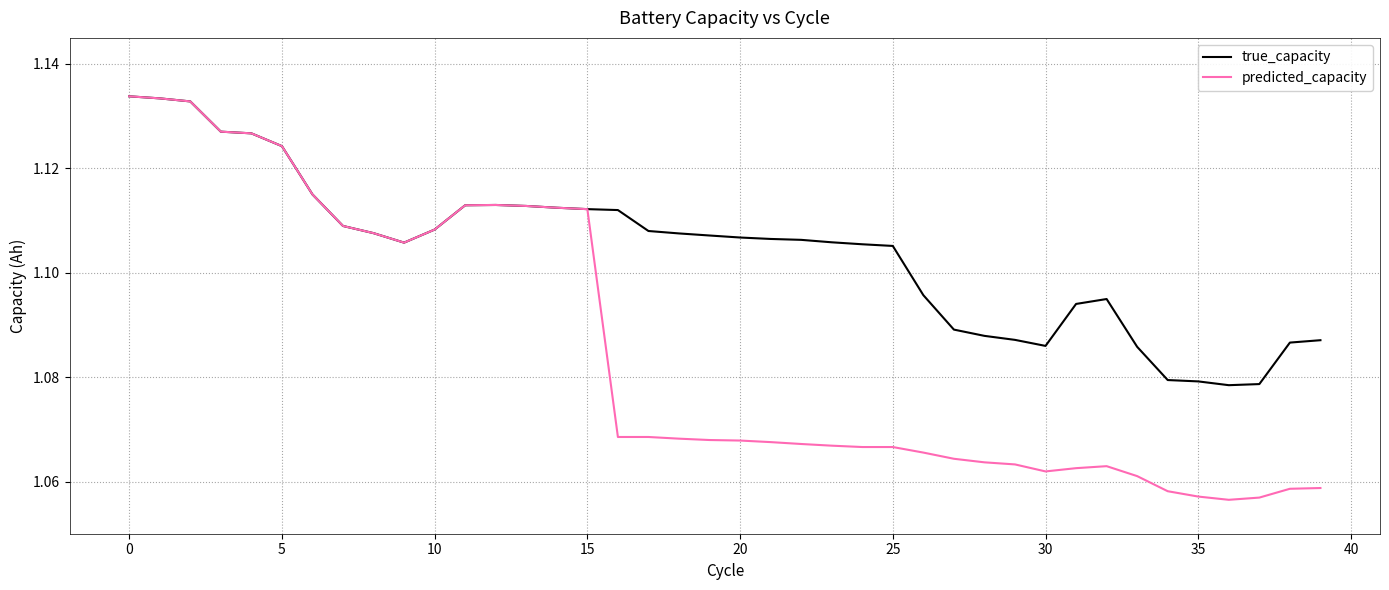

Which series has the widest spread of values?

predicted_capacity